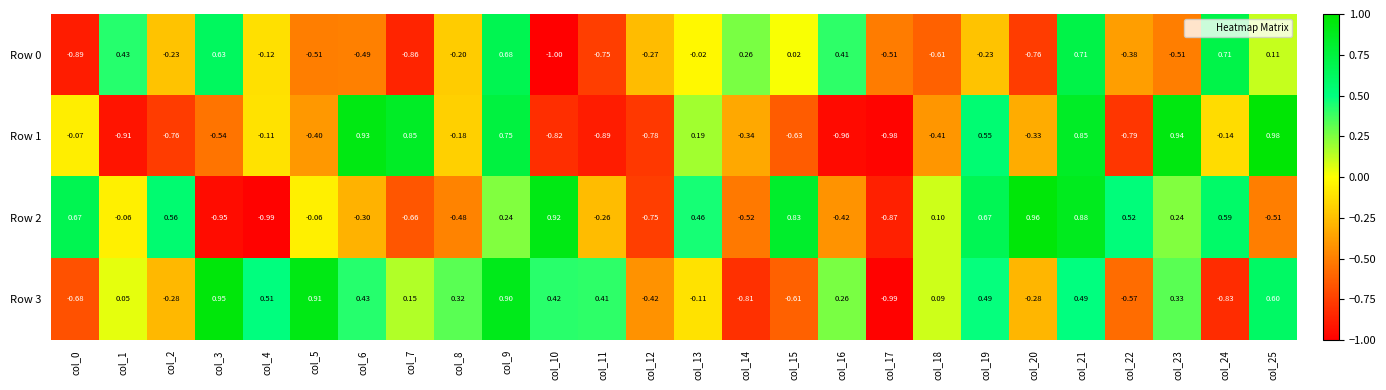

Is the value of Row 0 at col_1 greater than the value of Row 1 at col_21?

No